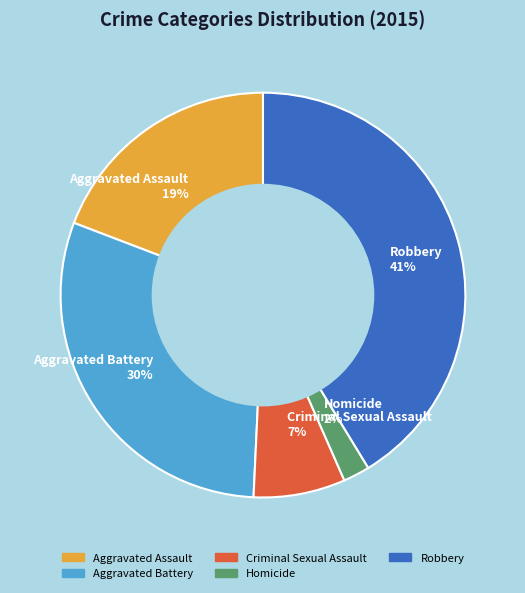

To the nearest percent, what portion does Homicide represent?

2%